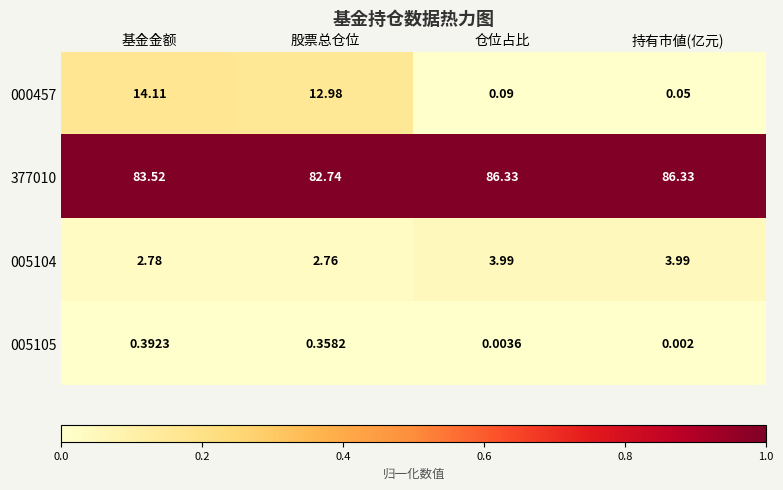

At which label does 377010 reach its minimum?

股票总仓位